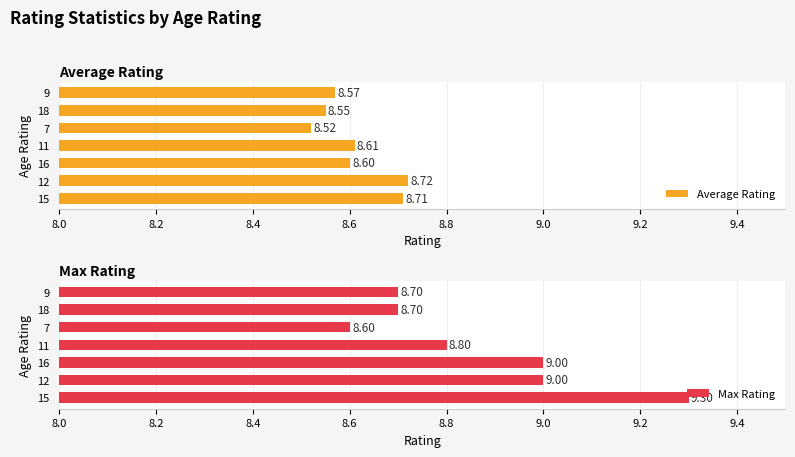

Between 15 and 11, which series saw the biggest shift?

Max Rating